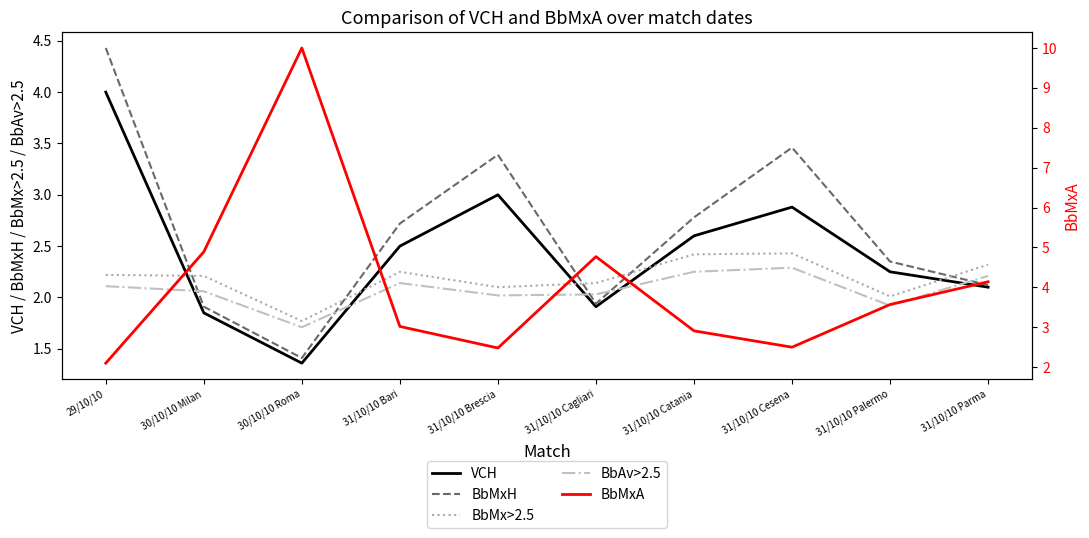

Is it true that BbAv>2.5 equals 0.5 at 31/10/10 Cesena?

False